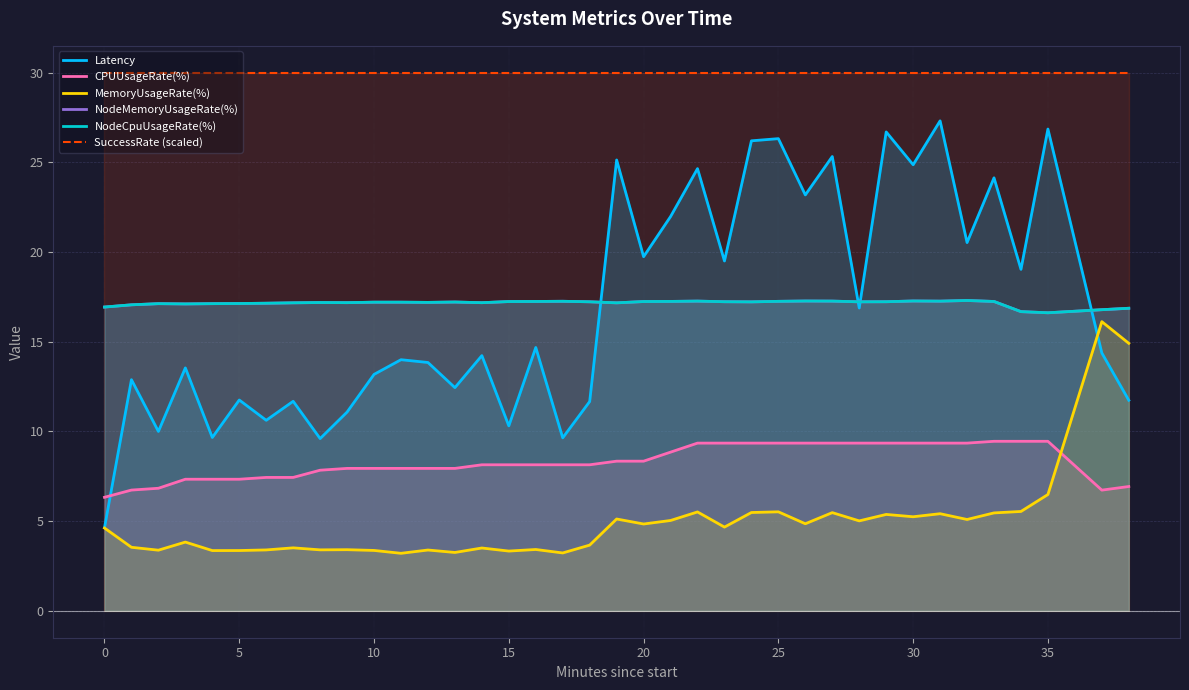

The value of CPUUsageRate(%) at 17 is 8.1. True or false?

True